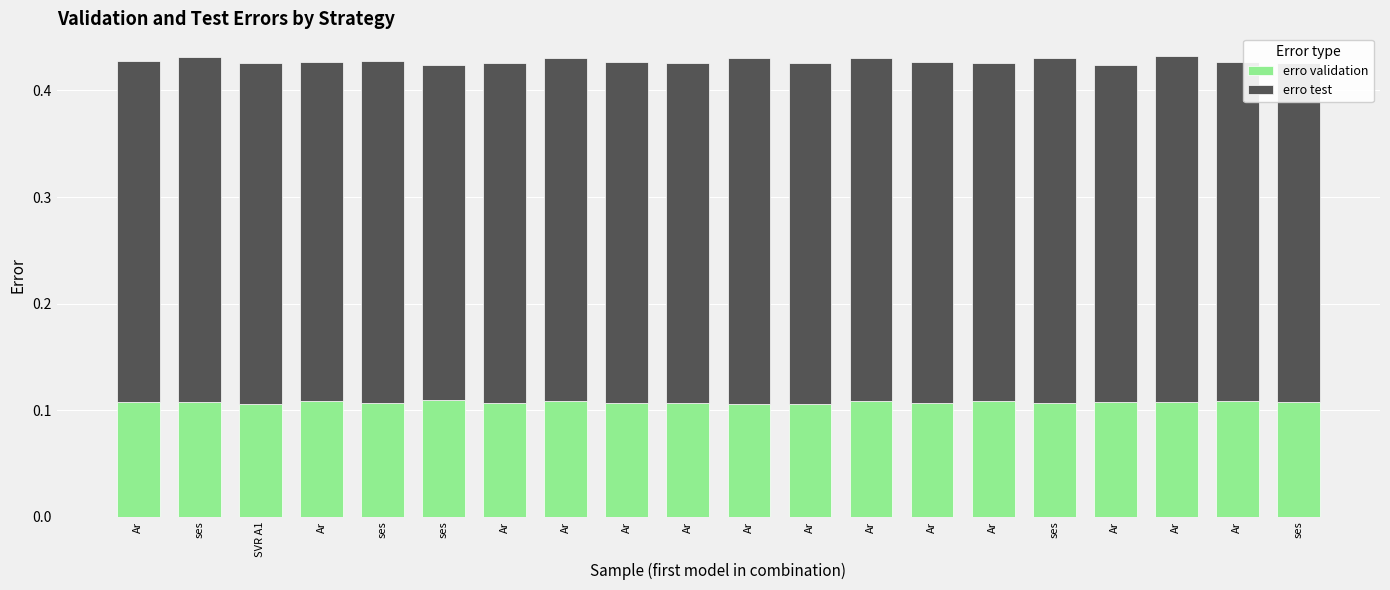

The value of erro test at ses is 0.1. True or false?

False